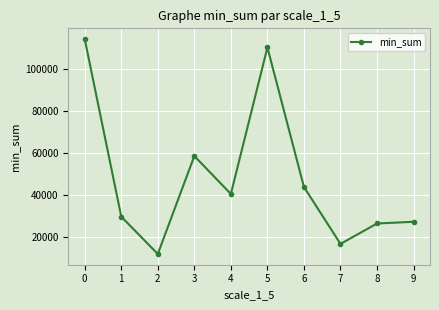

What is the value of the 4th point from the left?

58530